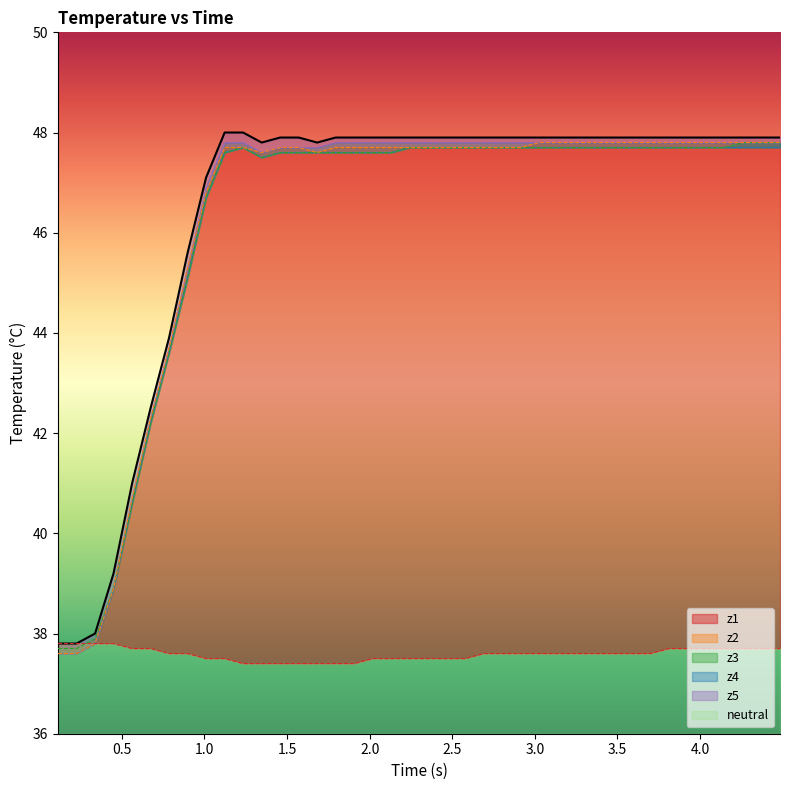

How many values in the z5 series are below 47?

8